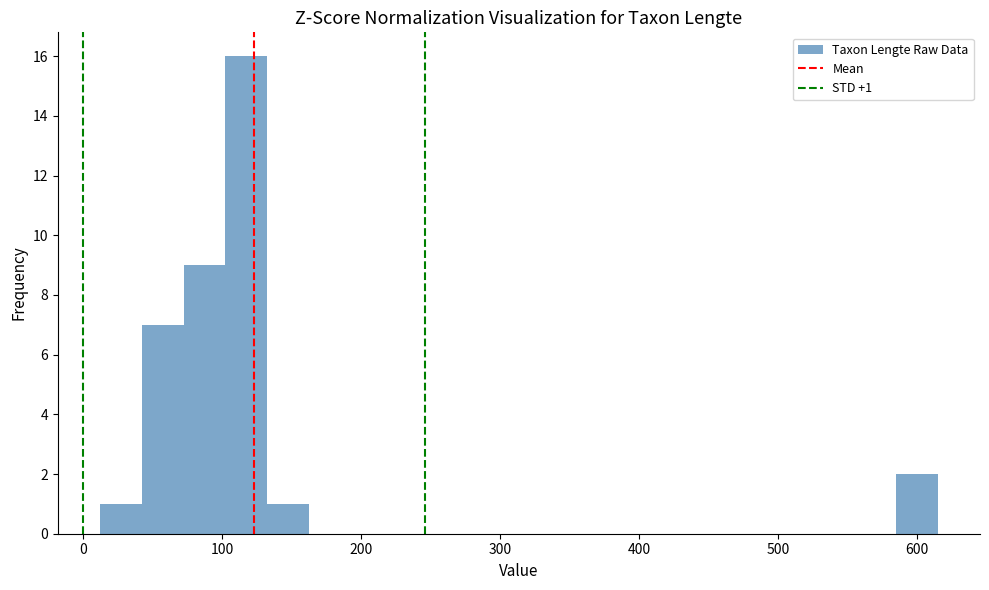

Around what value on the x-axis is the tallest bar? Give the approximate position of its centre, as read against the axis.

120